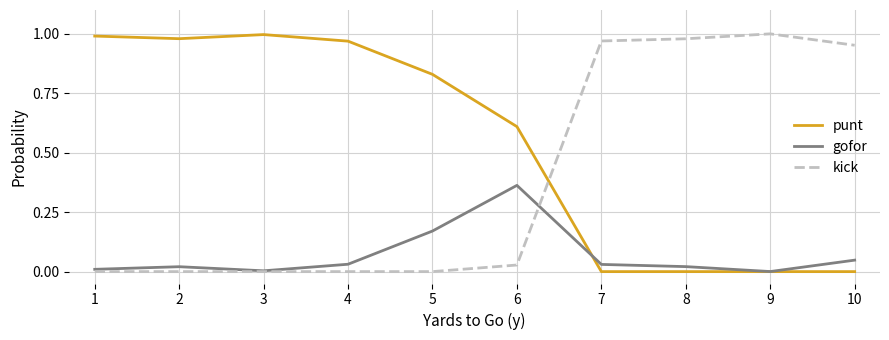

True or false: punt and kick cross at least once.

True